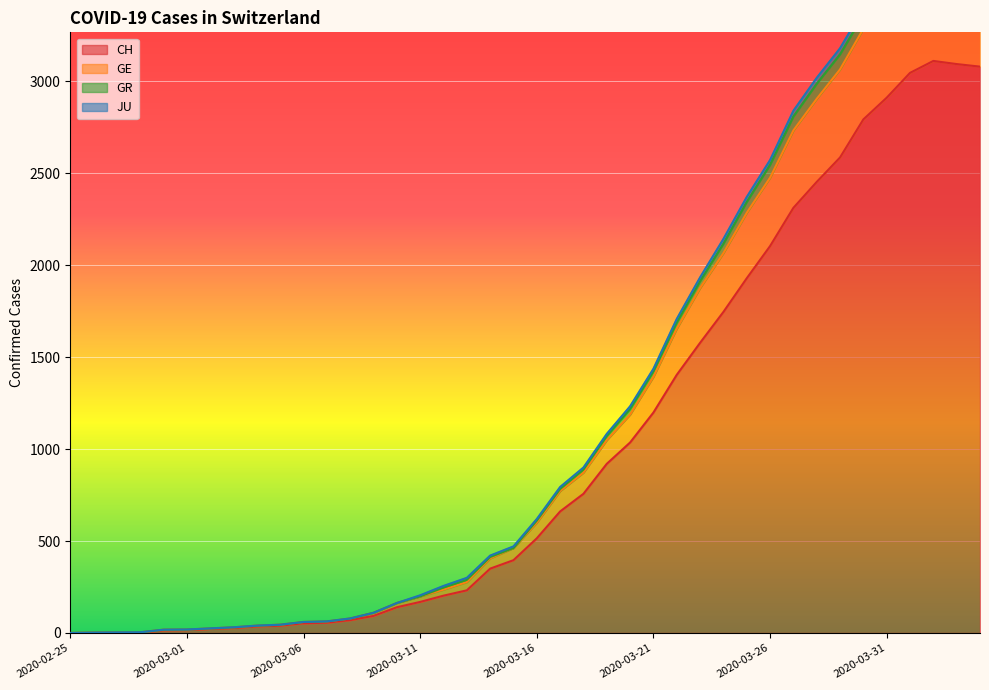

Is the value of CH at 2020-03-01 greater than the value of GE at 2020-03-22?

No